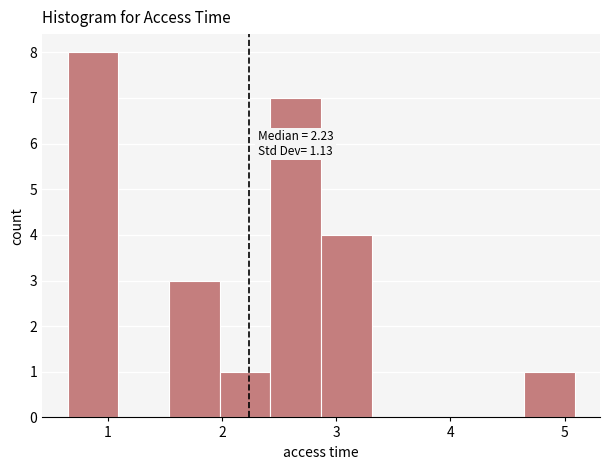

Which range on the x-axis has the tallest bar?

0.6 to 1.1